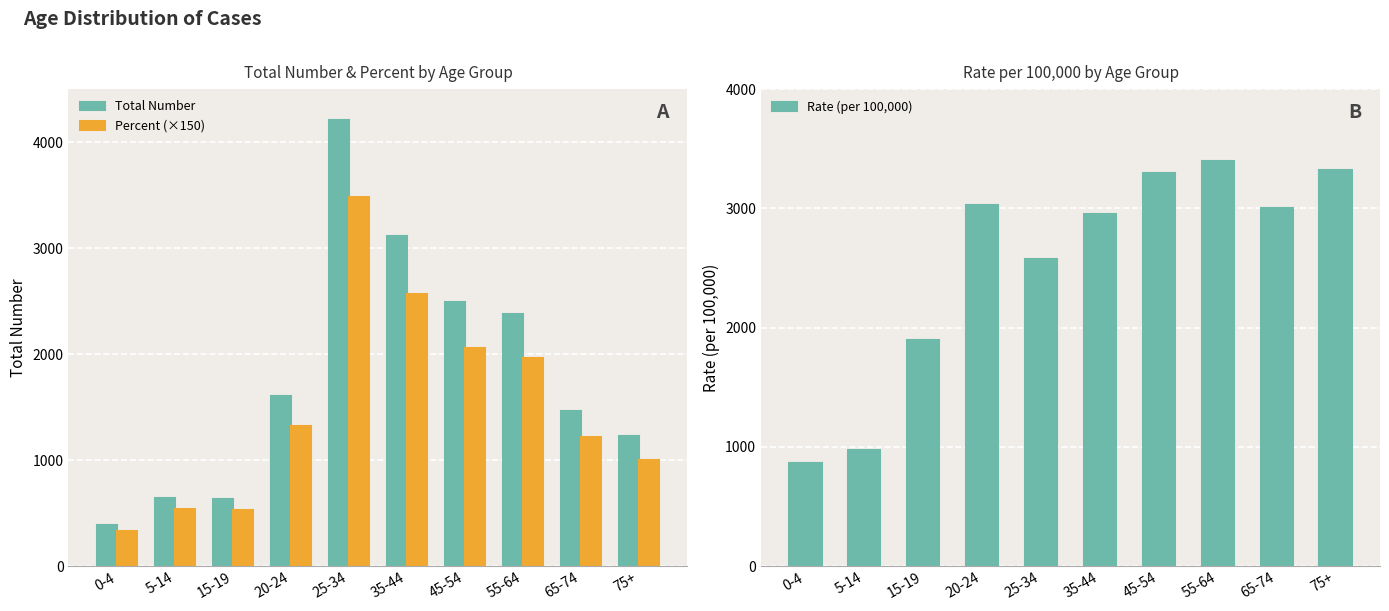

At which label does Rate (per 100,000) first exceed 3000?

20-24